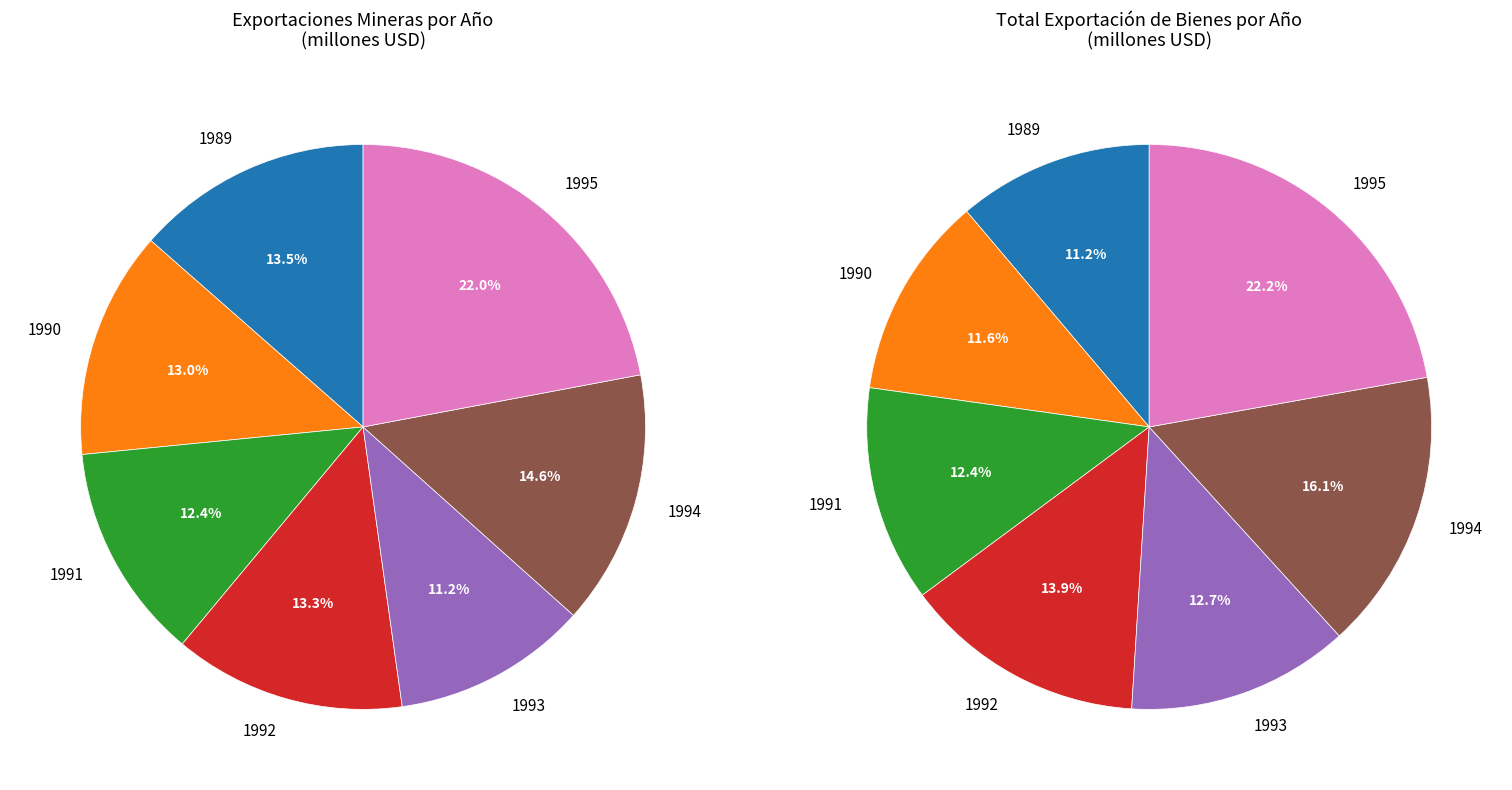

Between 1993 and 1990, which is larger?

1990